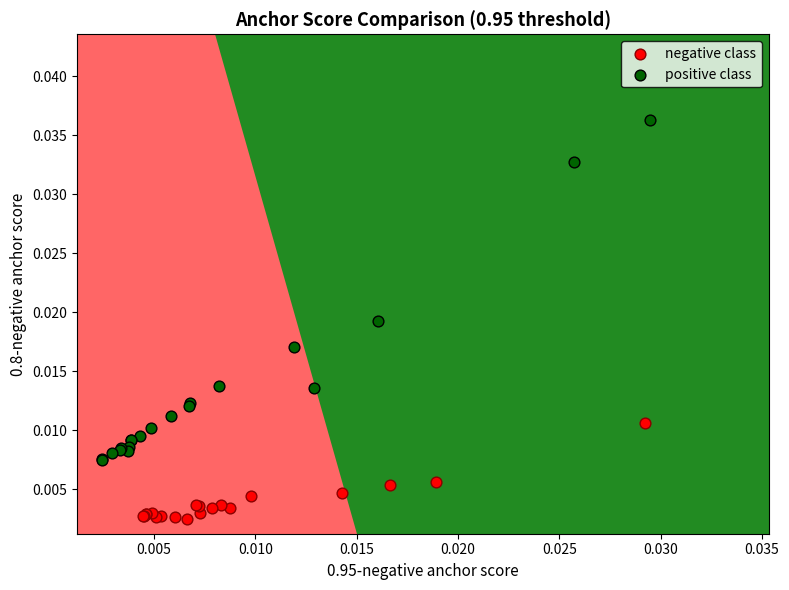

What are all the series names shown in the legend?

negative class, positive class